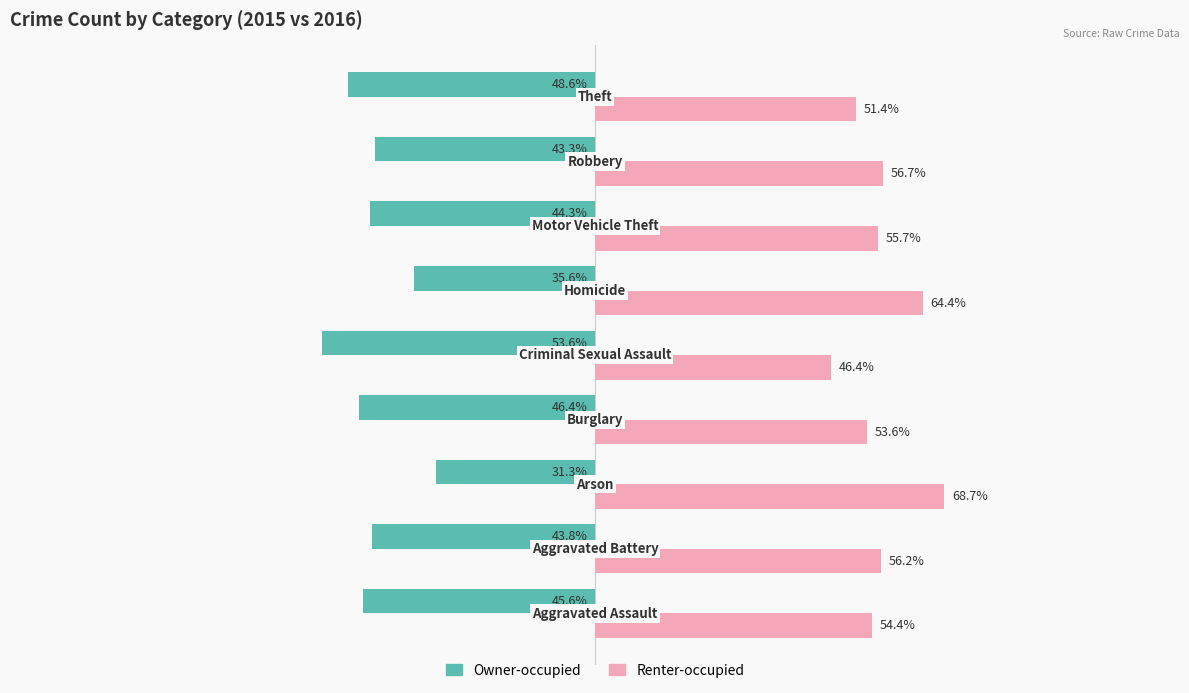

Rank the series by their average value, from highest to lowest.

Renter-occupied, Owner-occupied